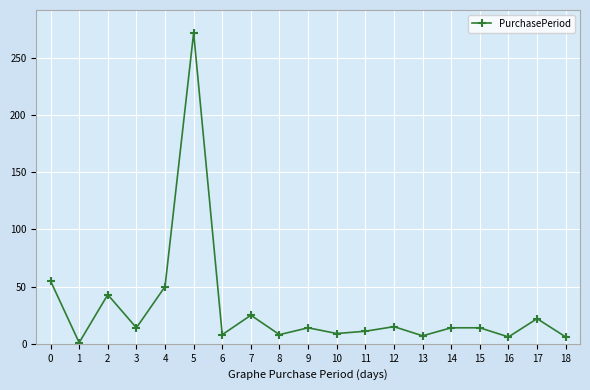

Where is the first local minimum?

1